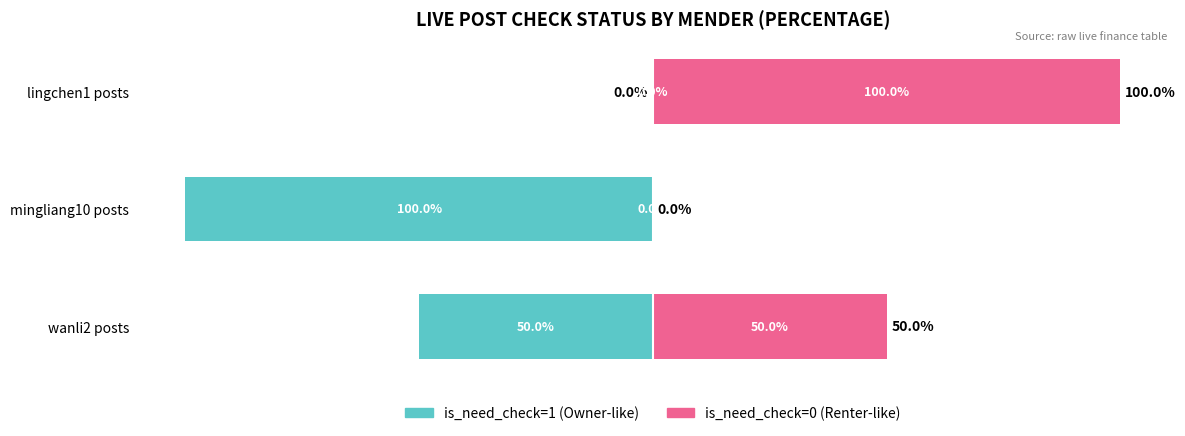

What is the label of the 1st bar from the left?

wanli2